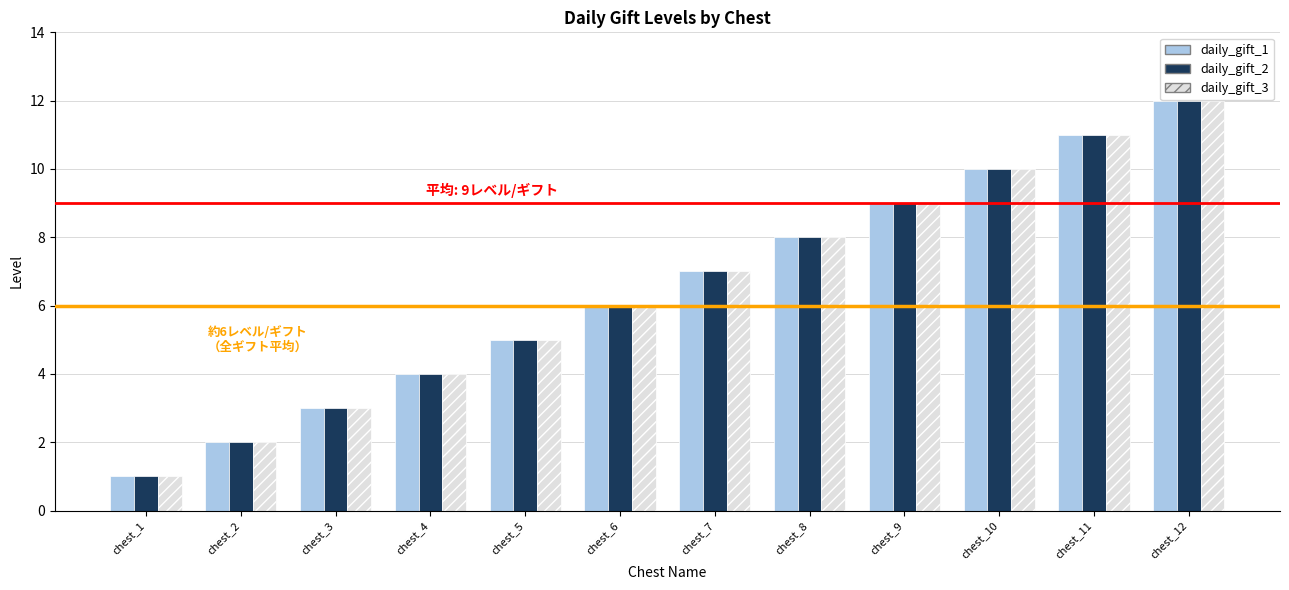

How many bars are there in each group?

3